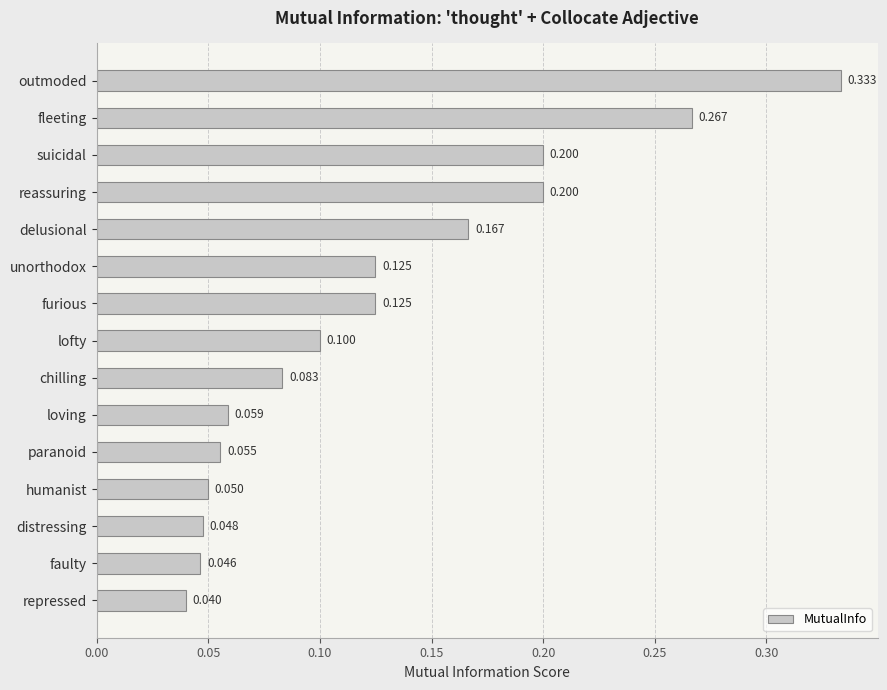

Which has a higher value, loving or lofty?

lofty